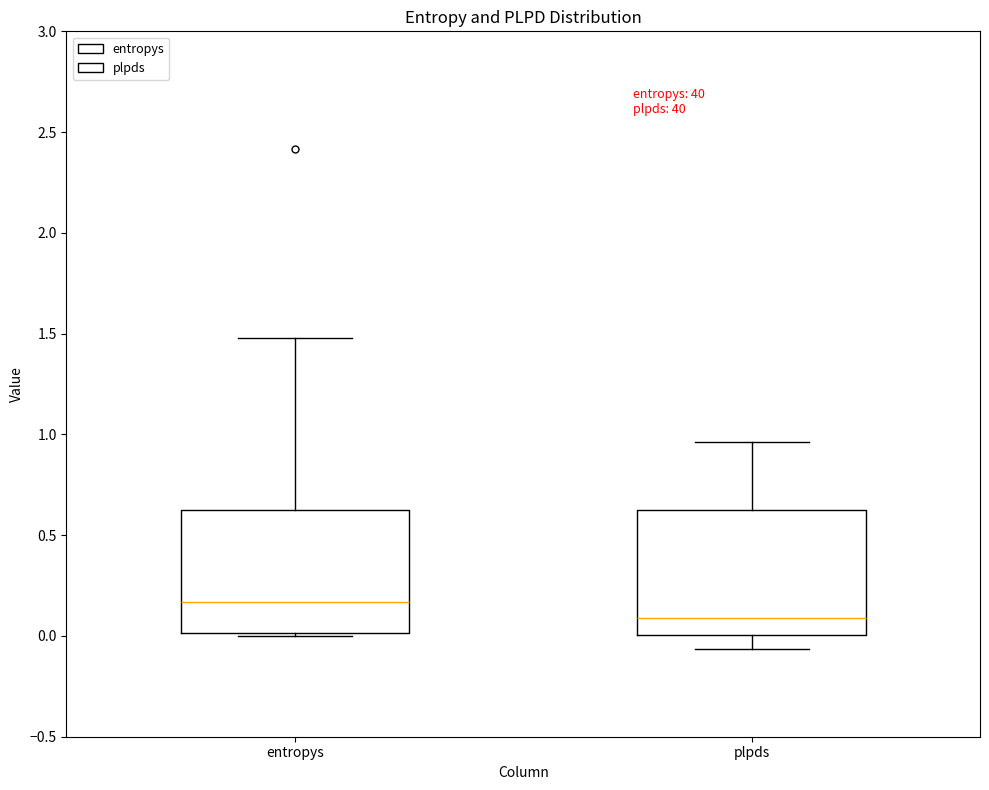

Reading left to right, transcribe this box plot: for each box, give where its median line is, the range the box spans, and where its two whiskers end, as read against the y-axis. The values are not printed on the chart, so give them approximately, as read against the axis.

entropys: median 0.15, box 0.00 to 0.60, whiskers 0.00 (just below the box's lower edge) to 1.50
plpds: median 0.10, box 0.00 to 0.60, whiskers -0.05 to 0.95